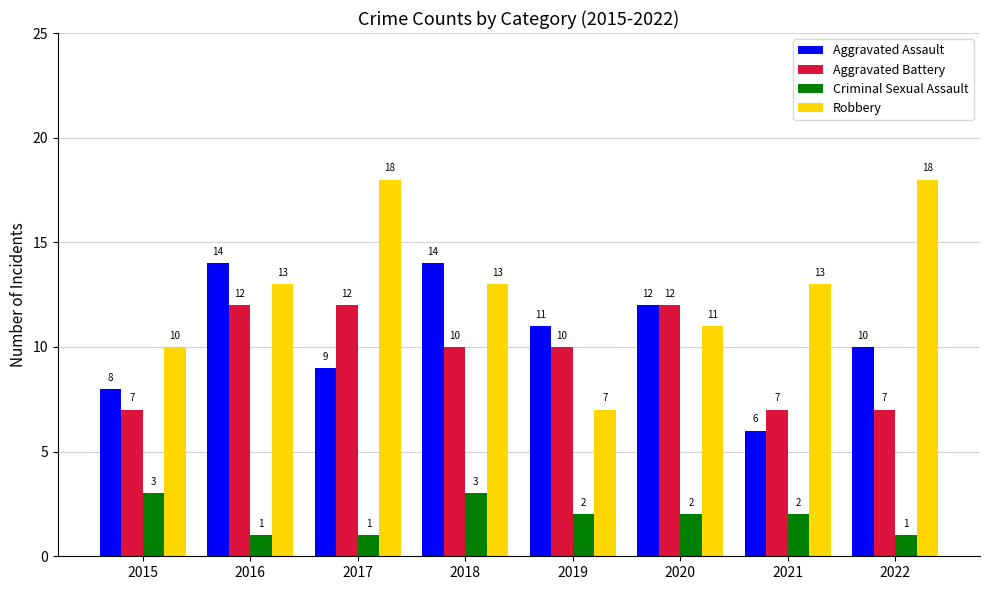

How many bars are there in each group?

4